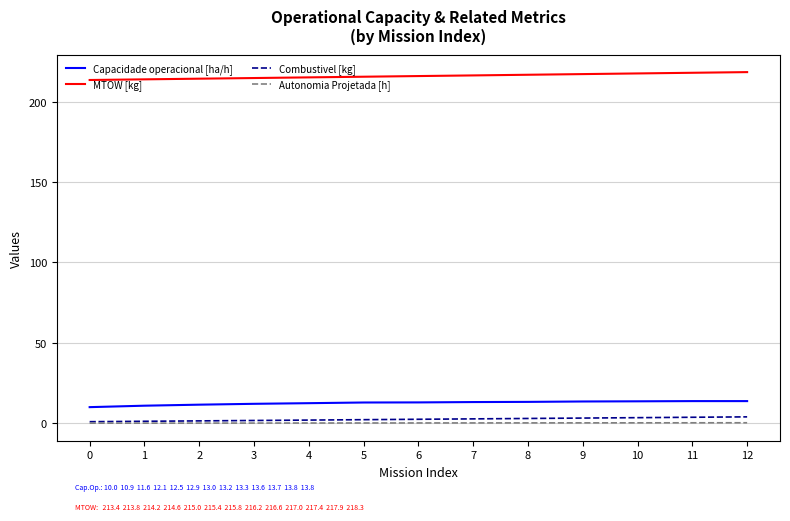

At how many categories does at least one series exceed 76?

13